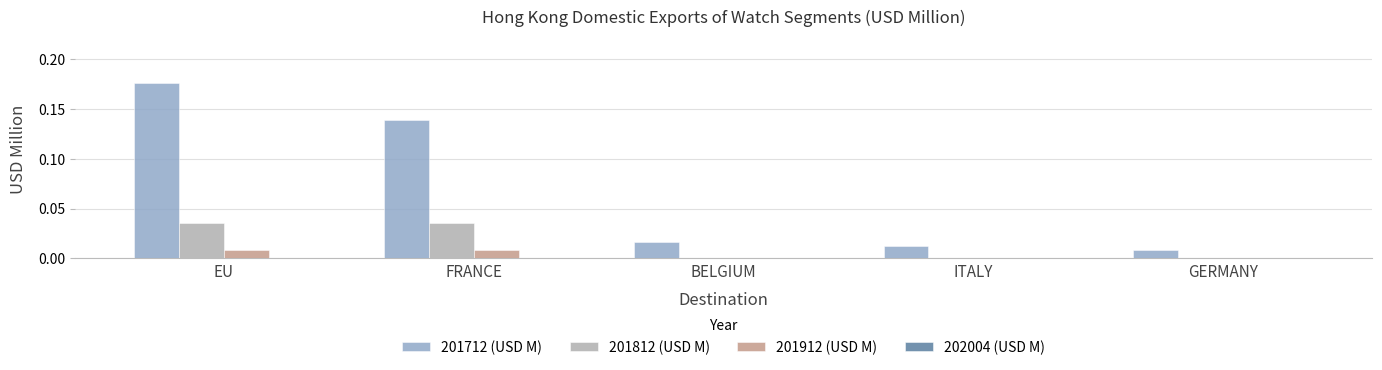

True or false: 201912 (USD M) has a value of 0.0 at BELGIUM.

True